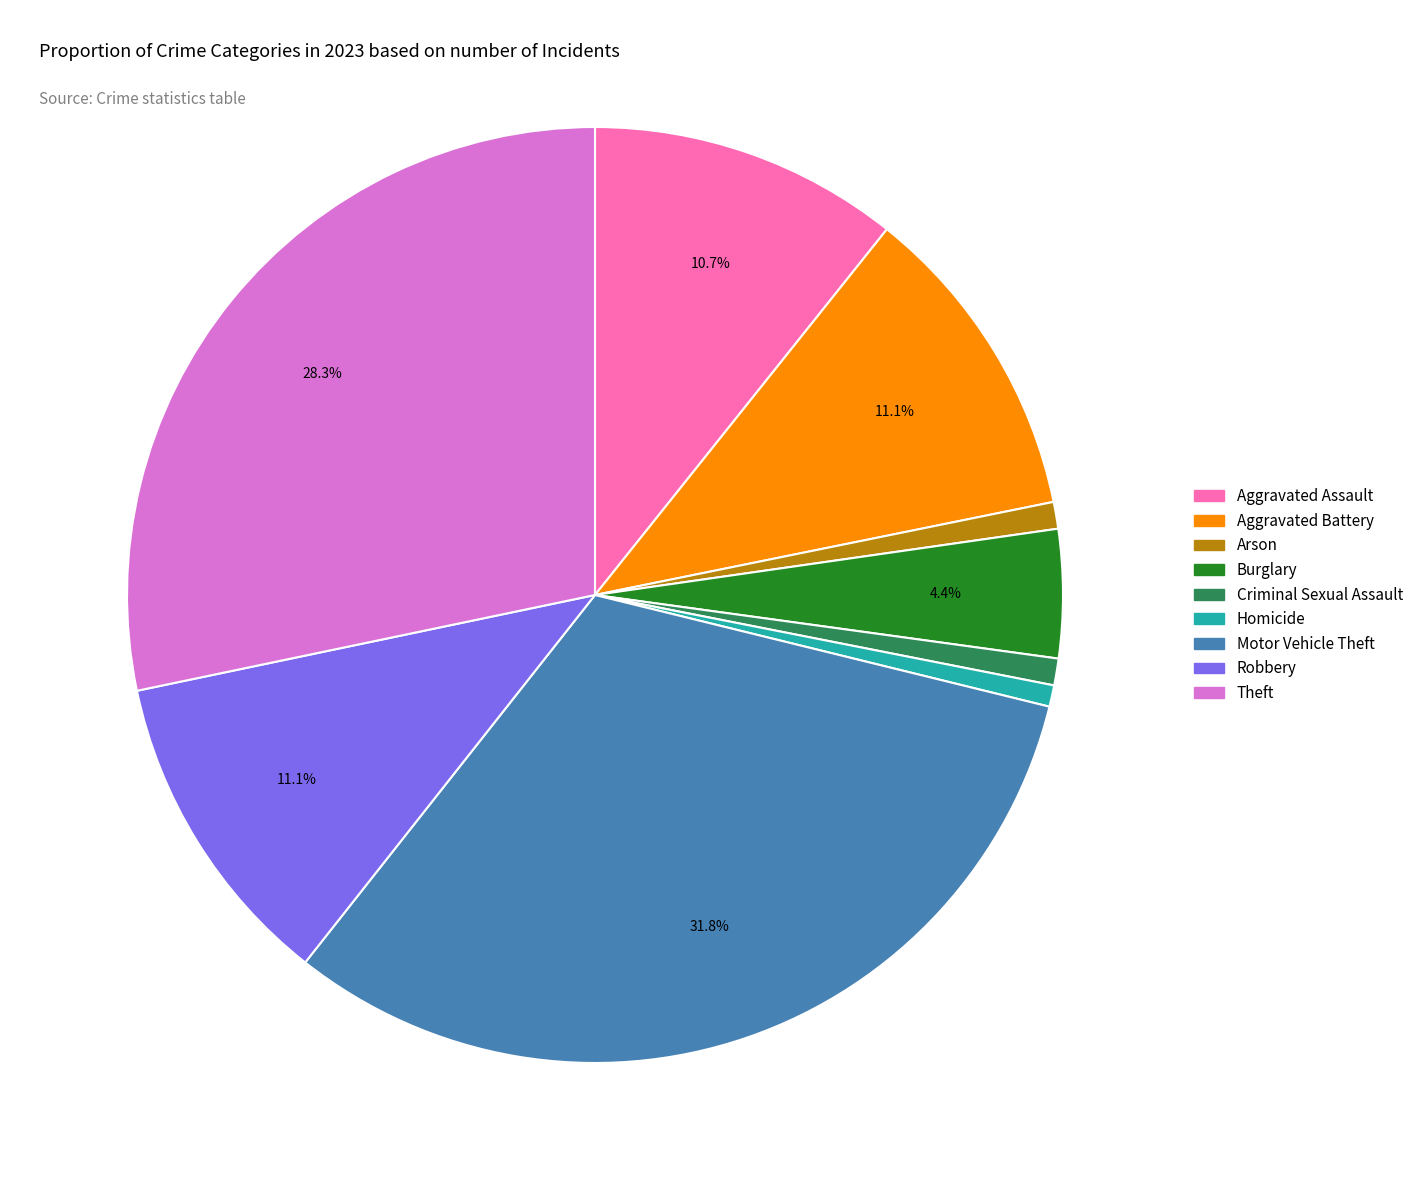

Is there any slice that represents more than half of the pie?

No